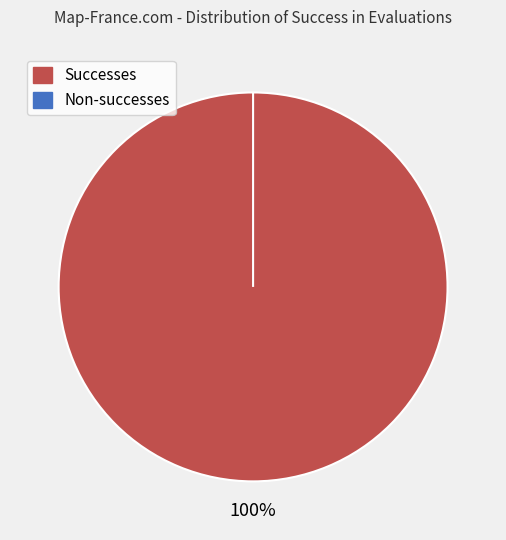

What is the total percentage of success num > 0 and success num = 0?

100.0%